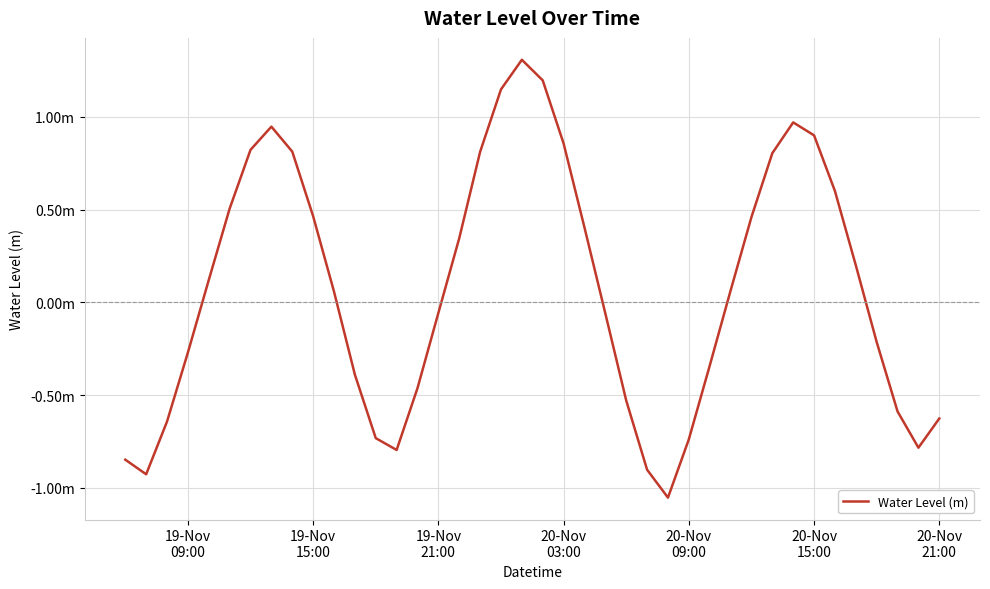

Does the chart display data point markers on the line(s)?

No